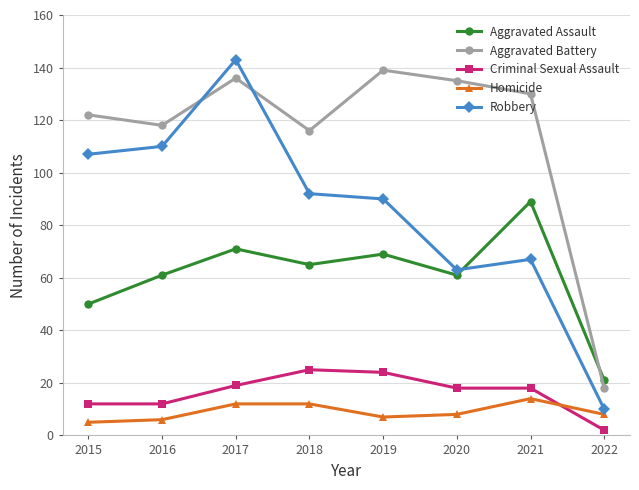

How many categories are shown in the chart?

8